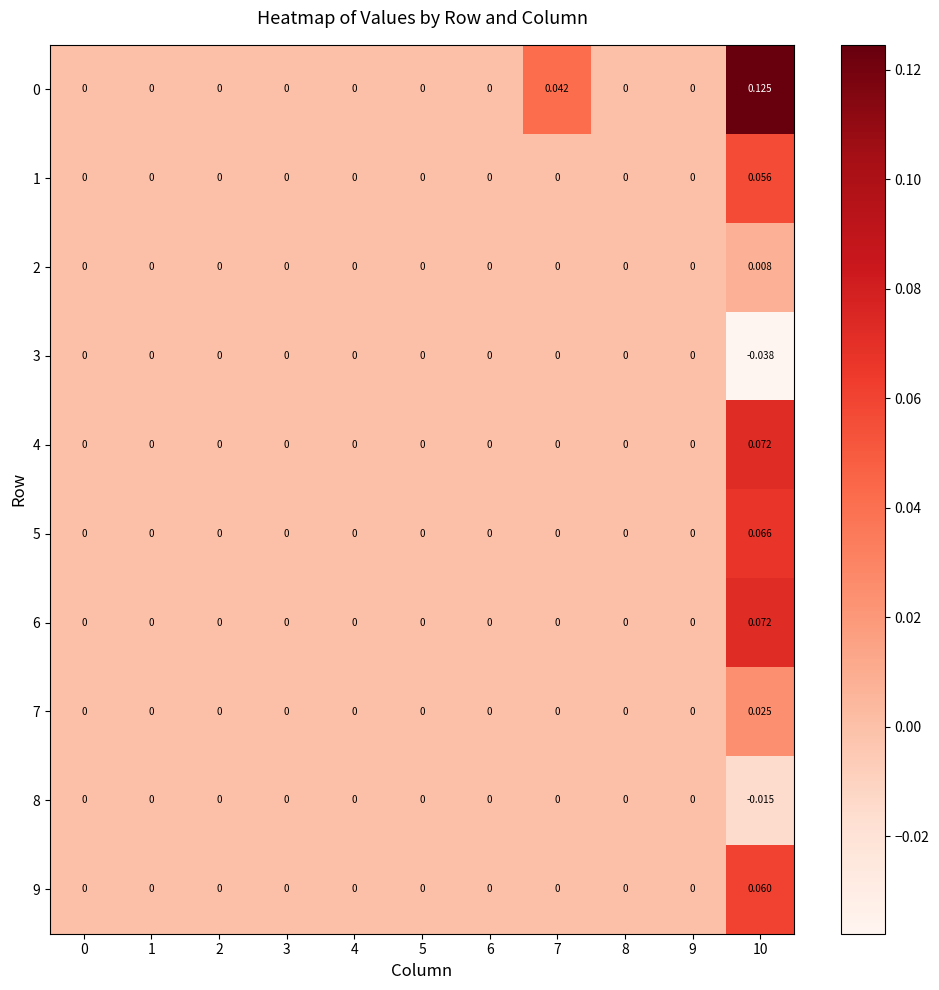

Rank the series by their maximum value, from lowest to highest.

3, 8, 2, 7, 1, 9, 5, 6, 4, 0